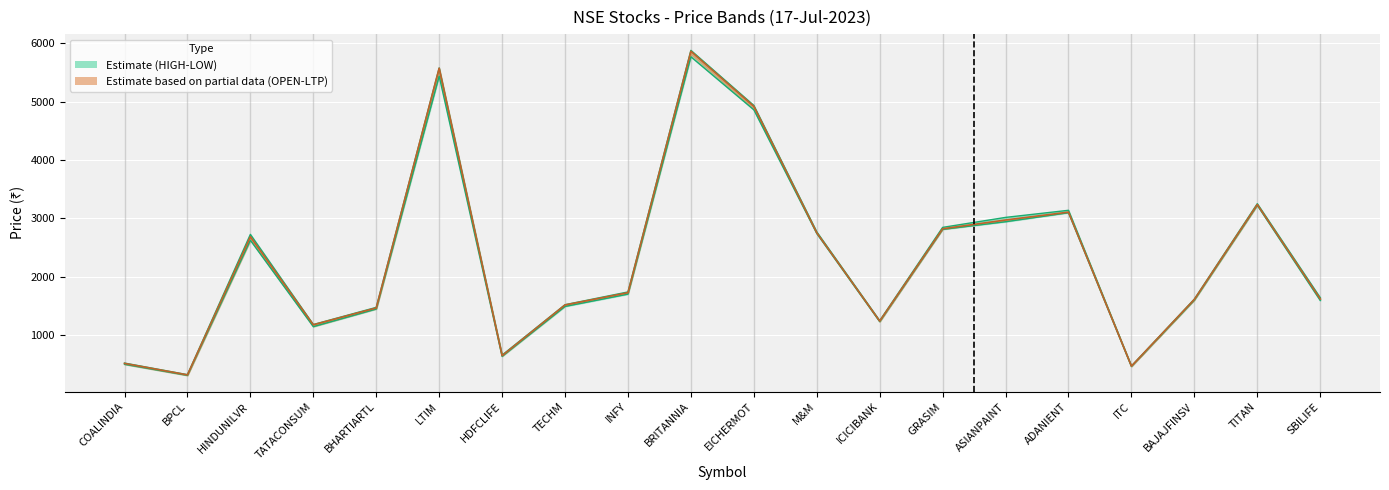

Is it true that HIGH equals 1682.4 at TATACONSUM?

False